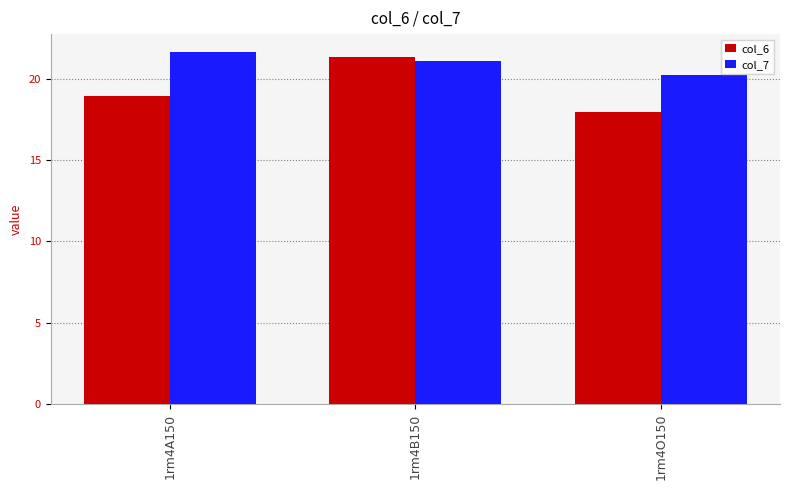

How many bars are there in total?

6